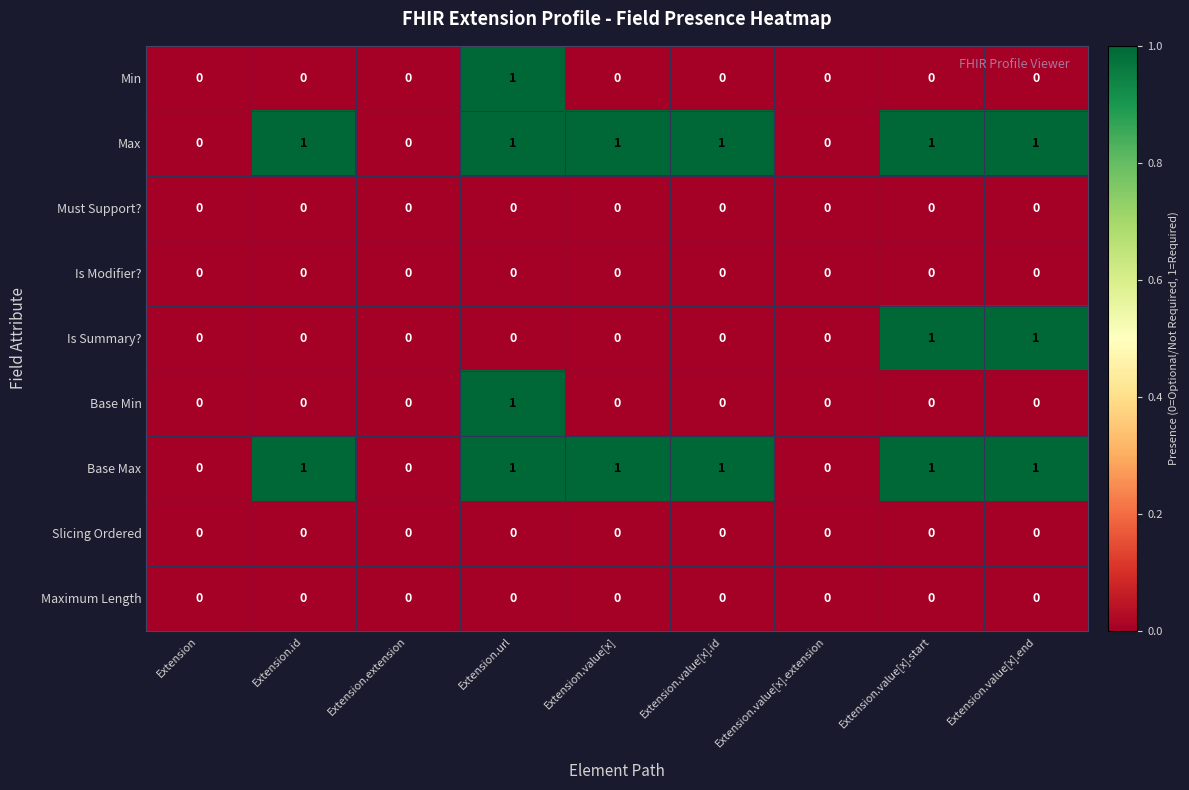

Count the number of data series in this chart.

9